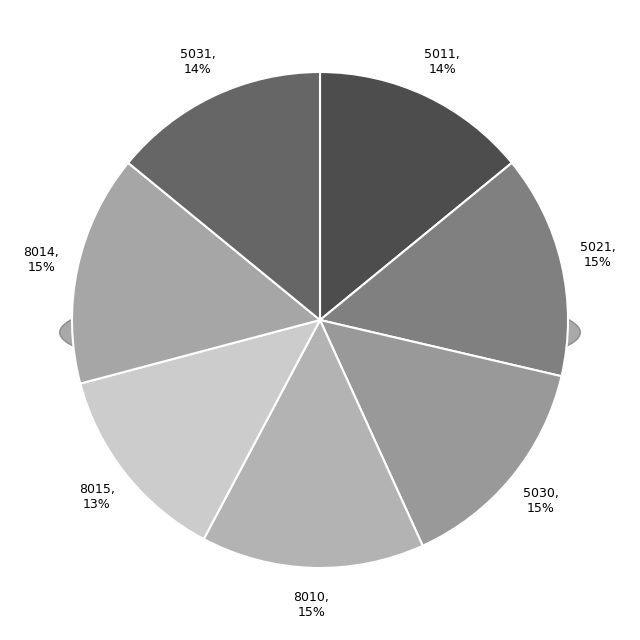

Combined, do 5021 and 8010 account for over 50%?

No